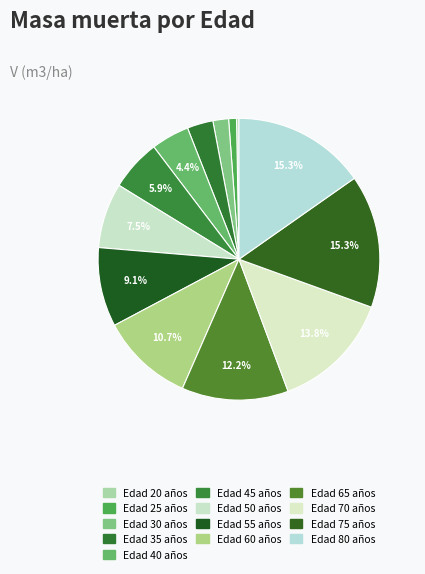

Which category has the biggest portion of the pie?

75